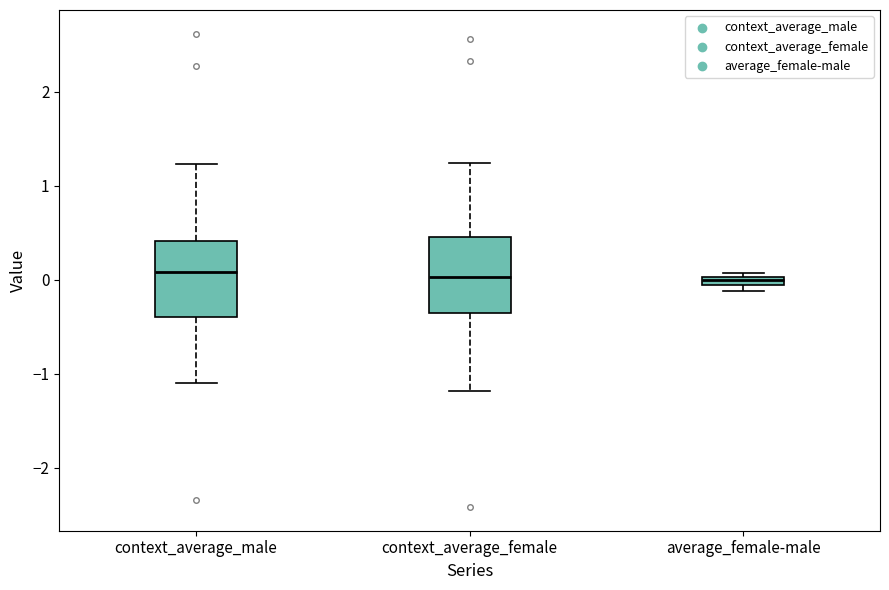

Where is the upper edge of the box for average_female-male on the y-axis? The values are not printed on the chart, so give them approximately, as read against the axis.

0.0